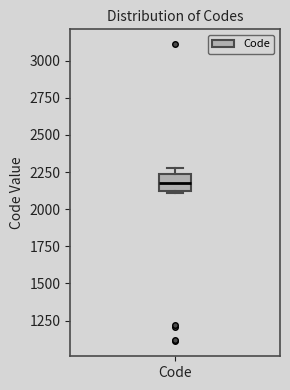

Read this box plot against the y-axis: the position of the median line, the range covered by the box, and the ends of both whiskers. The values are not printed on the chart, so give them approximately, as read against the axis.

median 2200, box 2100 to 2250, whiskers 2100 to 2300